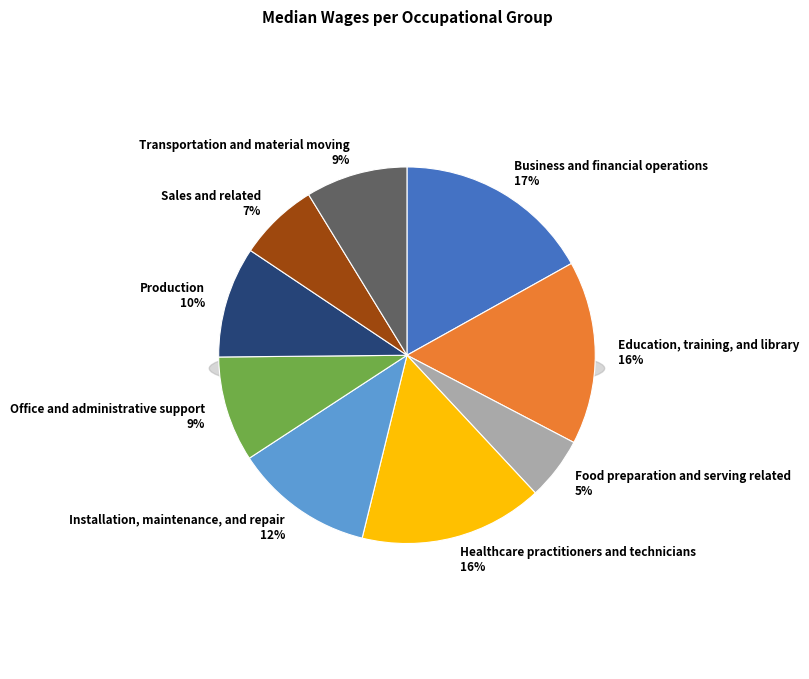

Is the sum of Installation, maintenance, and repair and Production greater than half?

No